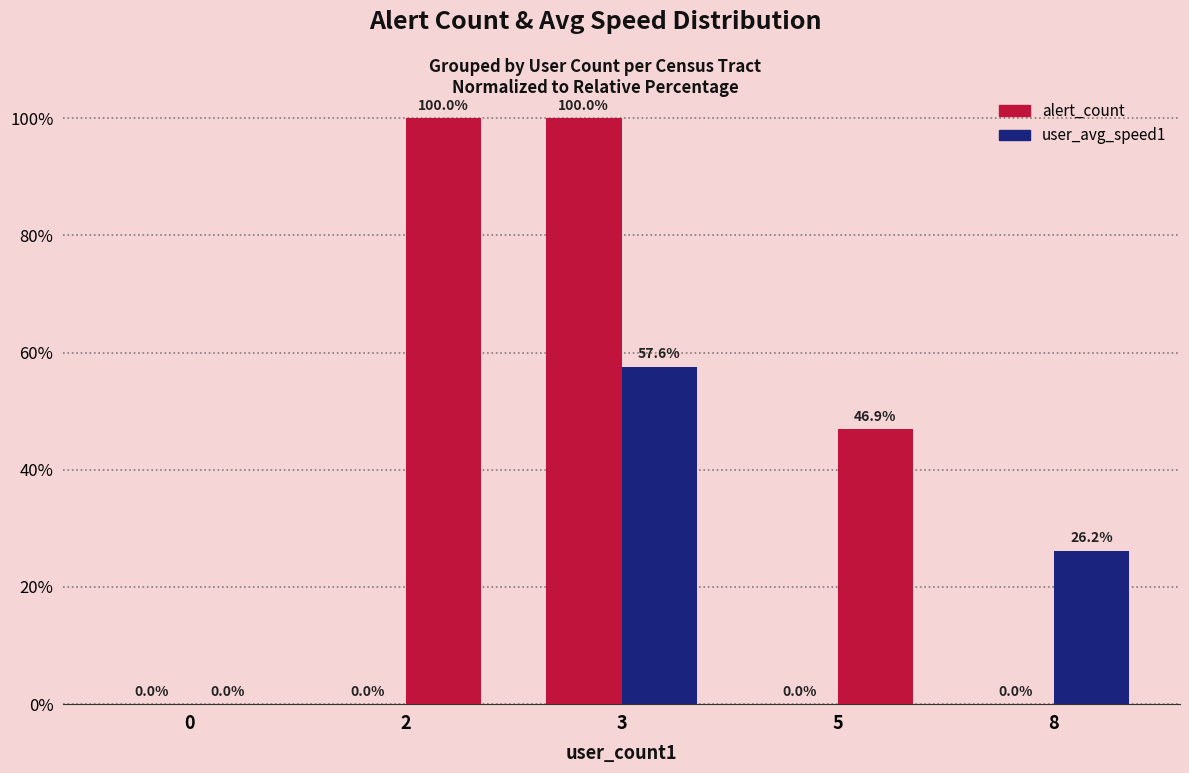

How many categories are shown in the chart?

5